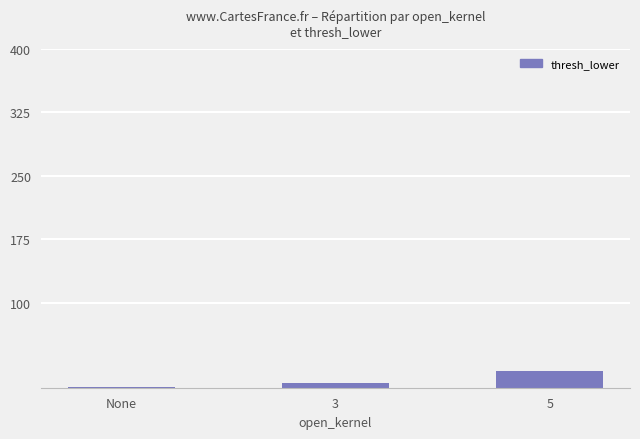

Are the bars horizontal?

No